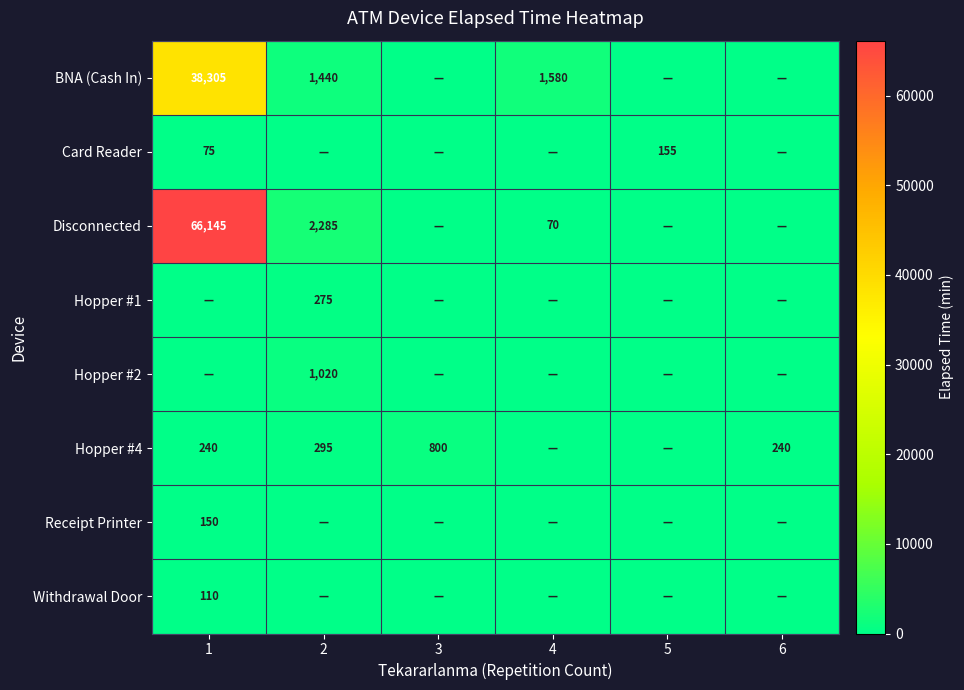

The Disconnected series shows 43 at 4. True or false?

False